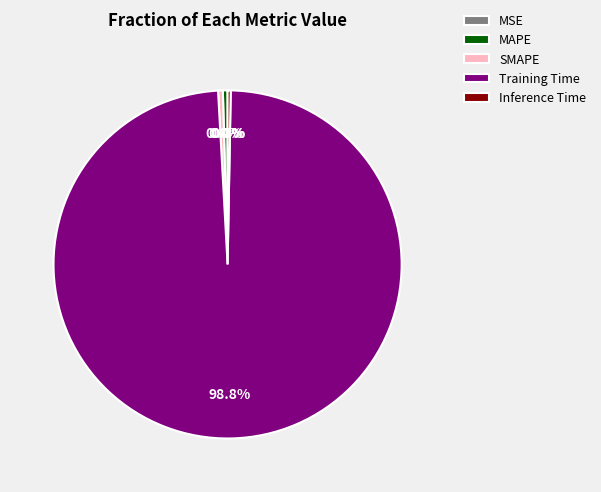

To the nearest percent, what is the average slice percentage?

20%